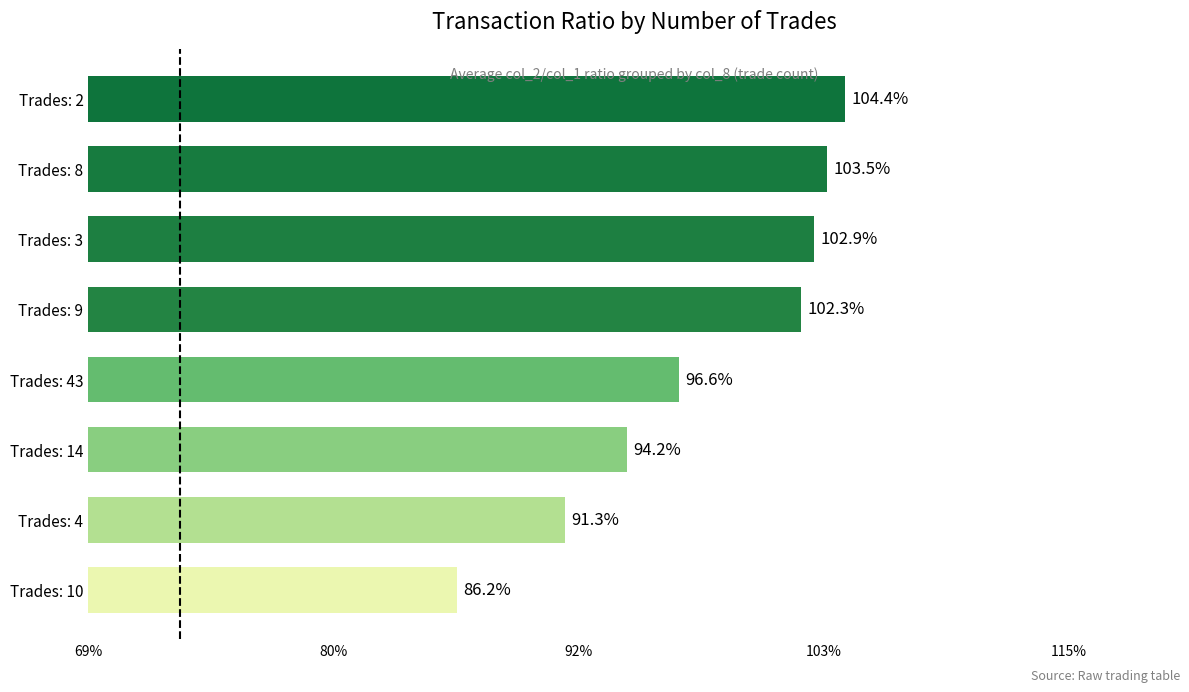

What is the difference between the second highest and minimum values?

17.3